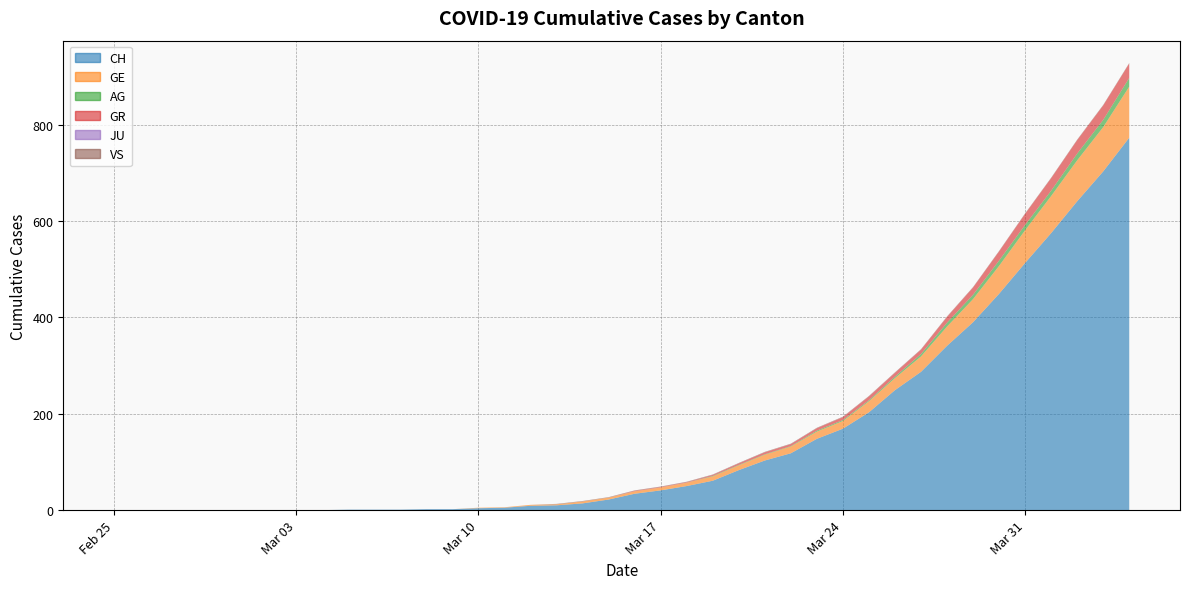

Reading left to right, list all the values displayed in this chart.

CH: 0	0	0	0	0	0	0	0	0	1	1	1	2	2	4	5	9	10	14	22	34	41	50	61	83	103	118	148	169	203	249	287	341	390	449	513	575	641	703	773
GE: 0	0	0	0	0	0	0	0	0	0	0	0	0	0	1	1	2	2	4	4	5	6	7	9	10	12	14	15	16	23	25	32	40	48	58	68	77	85	92	106
AG: 0	0	0	0	0	0	0	0	0	0	0	0	0	0	0	0	0	0	0	0	0	0	0	1	1	1	1	2	2	2	3	5	8	9	11	11	11	14	15	18
GR: 0	0	0	0	0	0	0	0	0	0	0	0	0	0	0	0	0	0	0	0	1	1	1	2	3	4	4	5	6	8	8	9	12	15	19	23	26	28	30	30
JU: 0	0	0	0	0	0	0	0	0	0	0	0	0	0	0	0	0	0	0	0	0	0	0	0	0	0	0	0	0	0	0	0	0	0	0	0	0	0	0	0
VS: 0	0	0	0	0	0	0	0	0	0	0	0	0	0	0	0	0	1	1	1	1	1	1	1	1	1	1	1	1	1	1	1	1	1	1	1	1	1	1	1